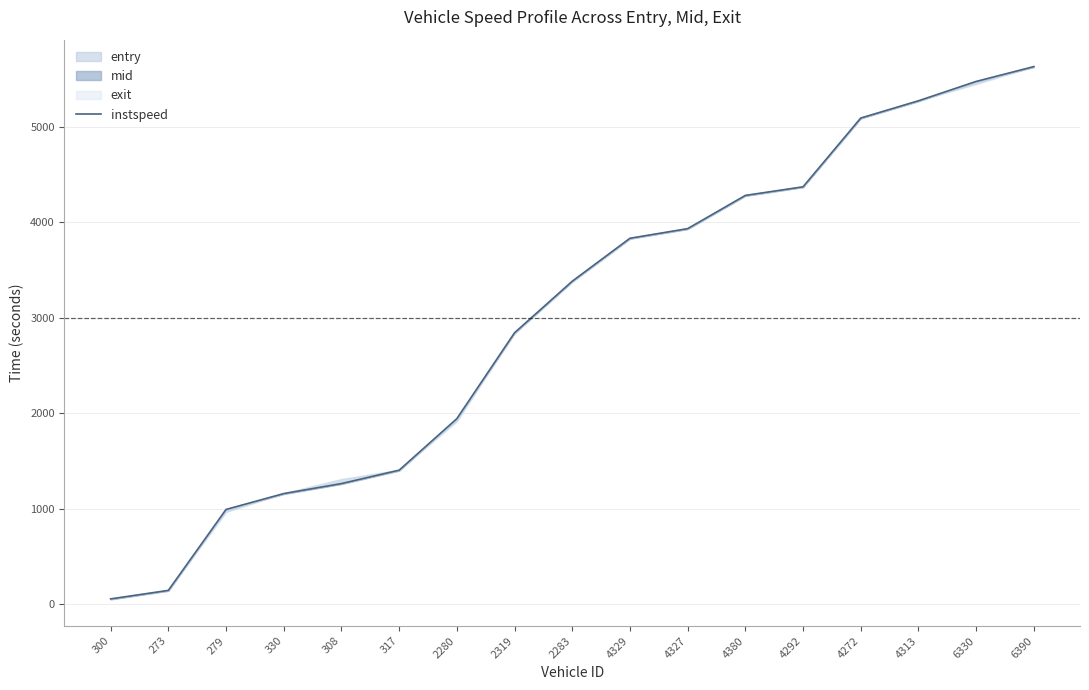

What is the label of the 6th point from the left?

317